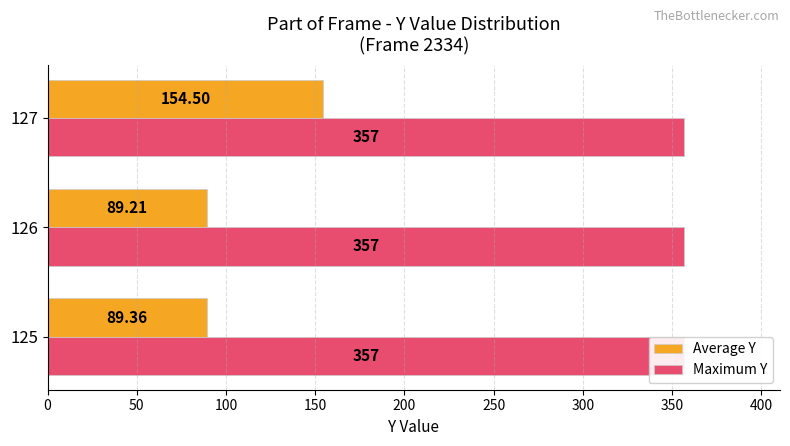

What is the sum of all Average Y values?

333.1